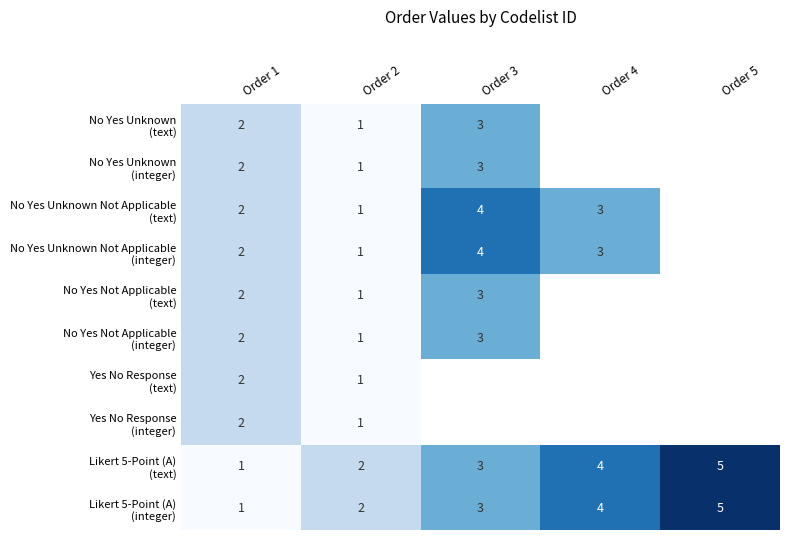

What is the total value across all series at Order 1?

18